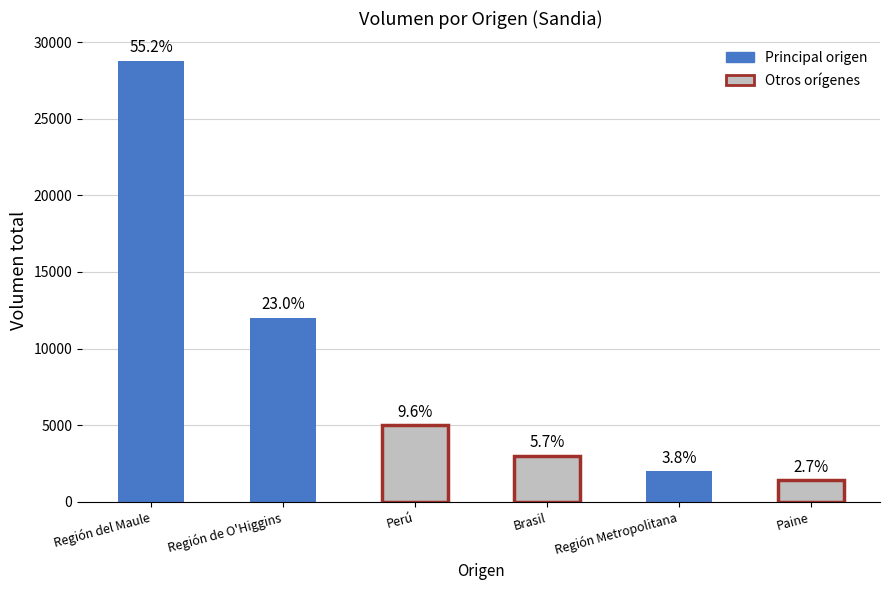

Are the bars grouped side by side (vs. stacked)?

No